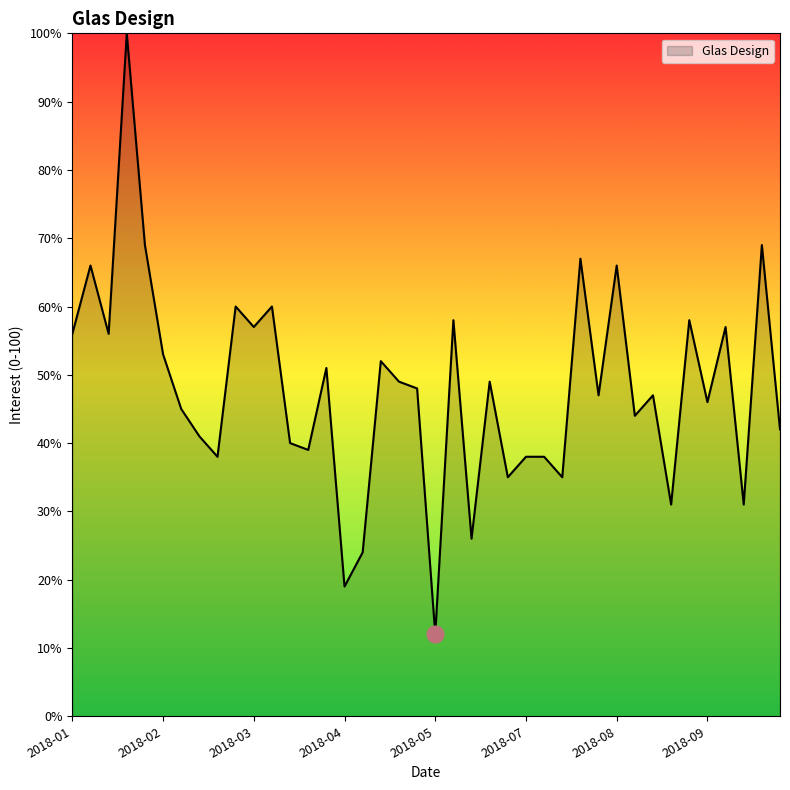

How many lines are shown in the chart?

1